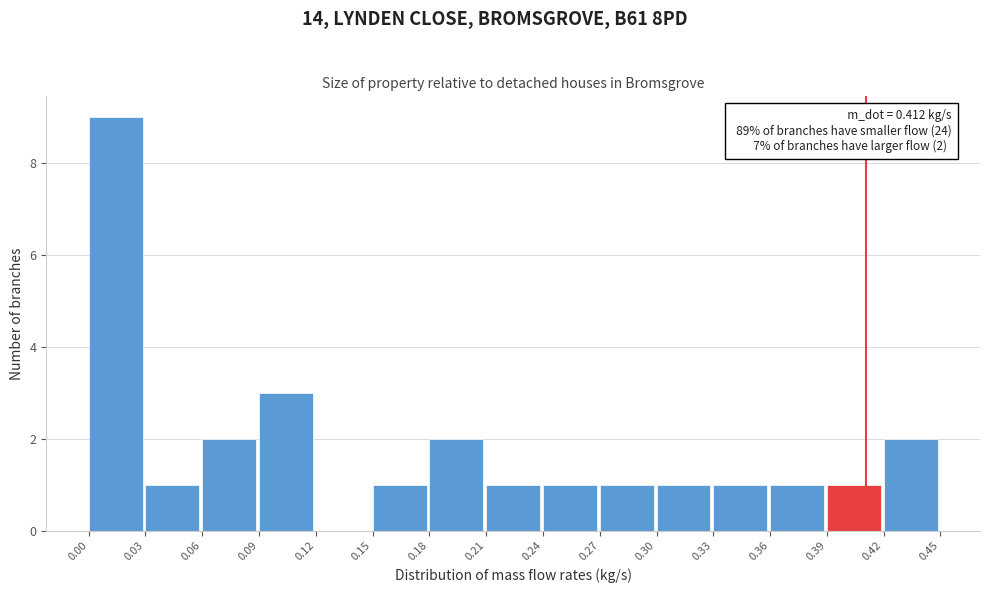

Which range on the x-axis has the tallest bar?

0.00 to 0.03